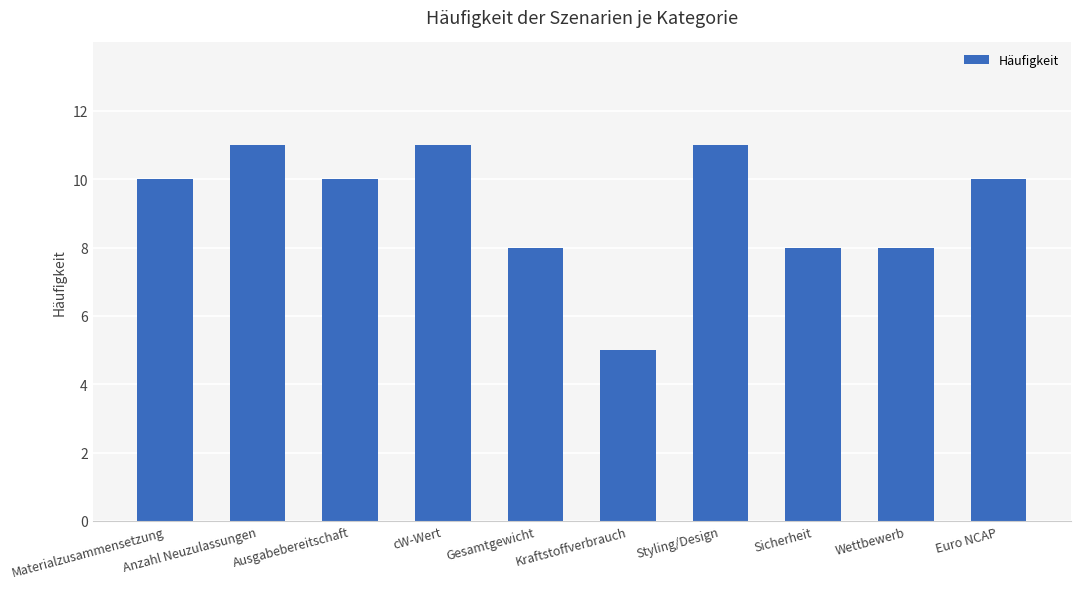

Reading left to right, what are all the values shown in this chart?

Materialzusammensetzung=10	Anzahl Neuzulassungen=11	Ausgabebereitschaft=10	cW-Wert=11	Gesamtgewicht=8	Kraftstoffverbrauch=5	Styling/Design=11	Sicherheit=8	Wettbewerb=8	Euro NCAP=10